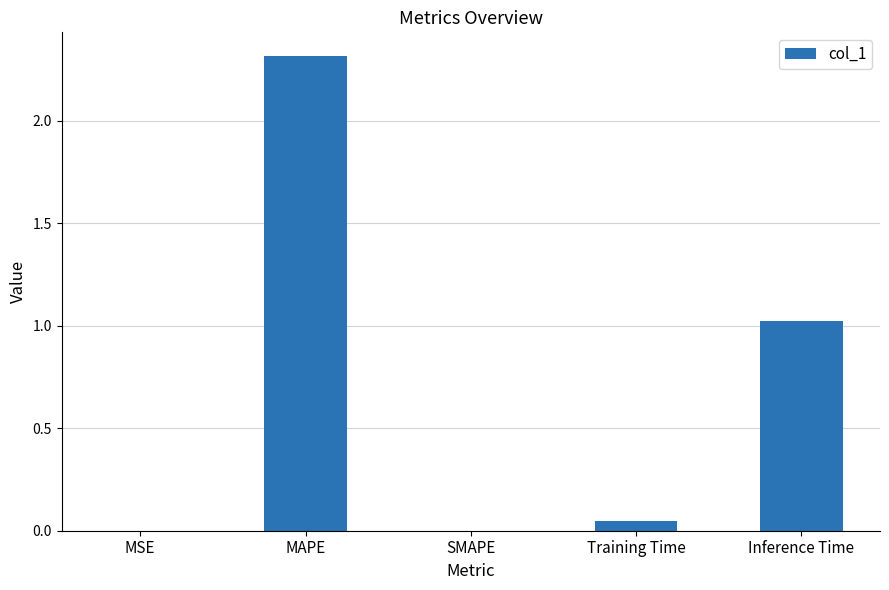

Between MAPE and Inference Time, which is larger?

MAPE